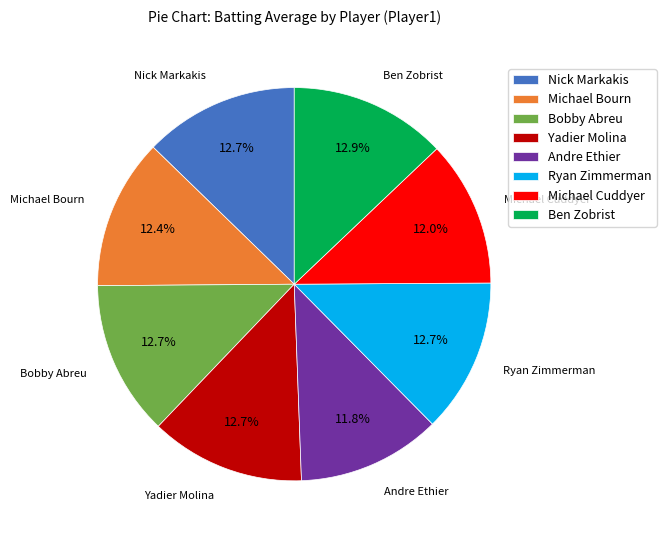

What percentage is the Andre Ethier slice, to the nearest percent?

12%